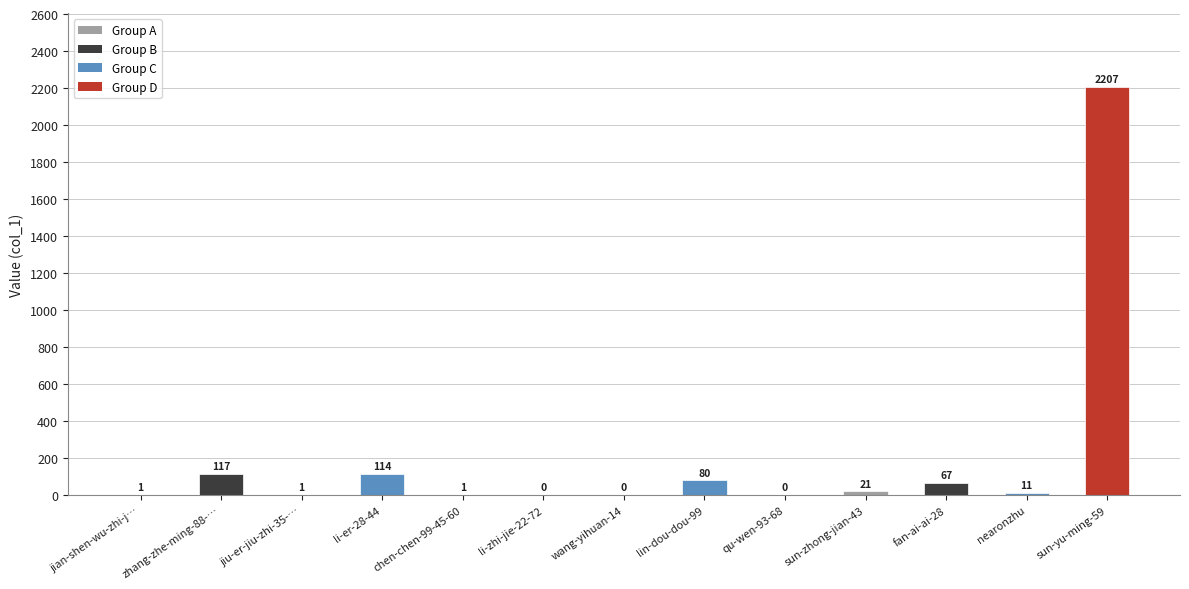

Which category has the highest value across all series?

sun-yu-ming-59